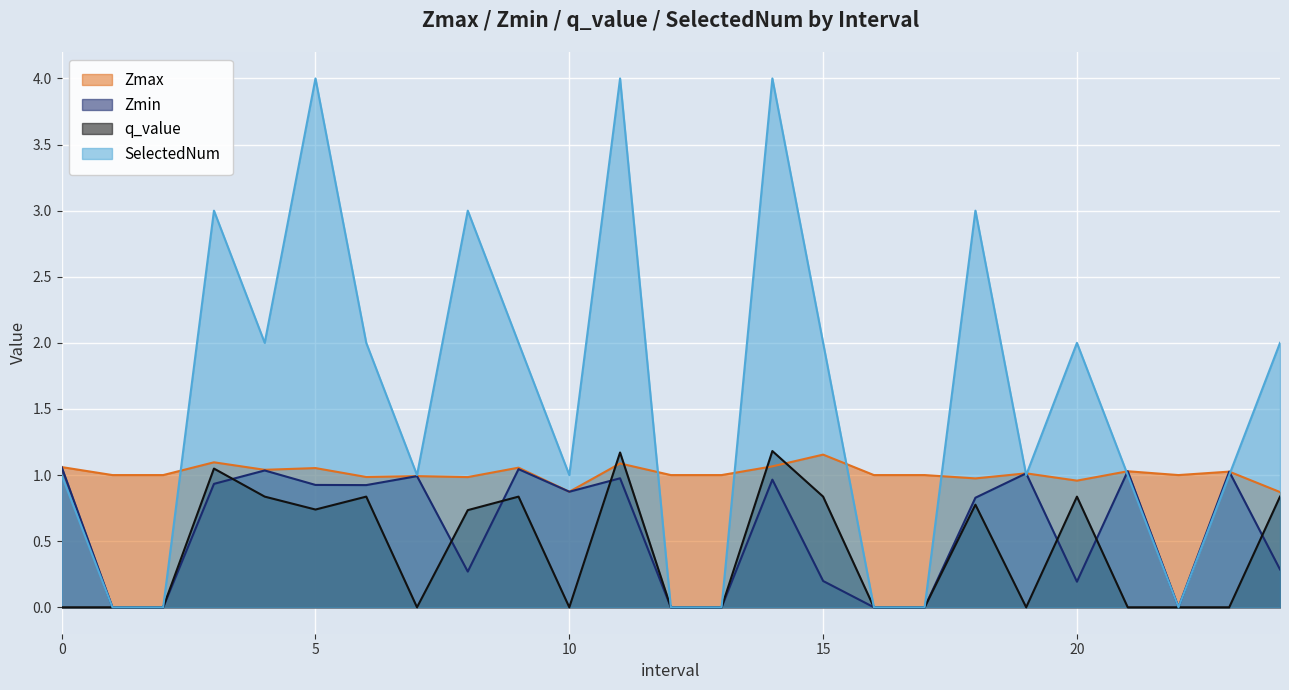

What is the sum of all Zmin values?

14.6